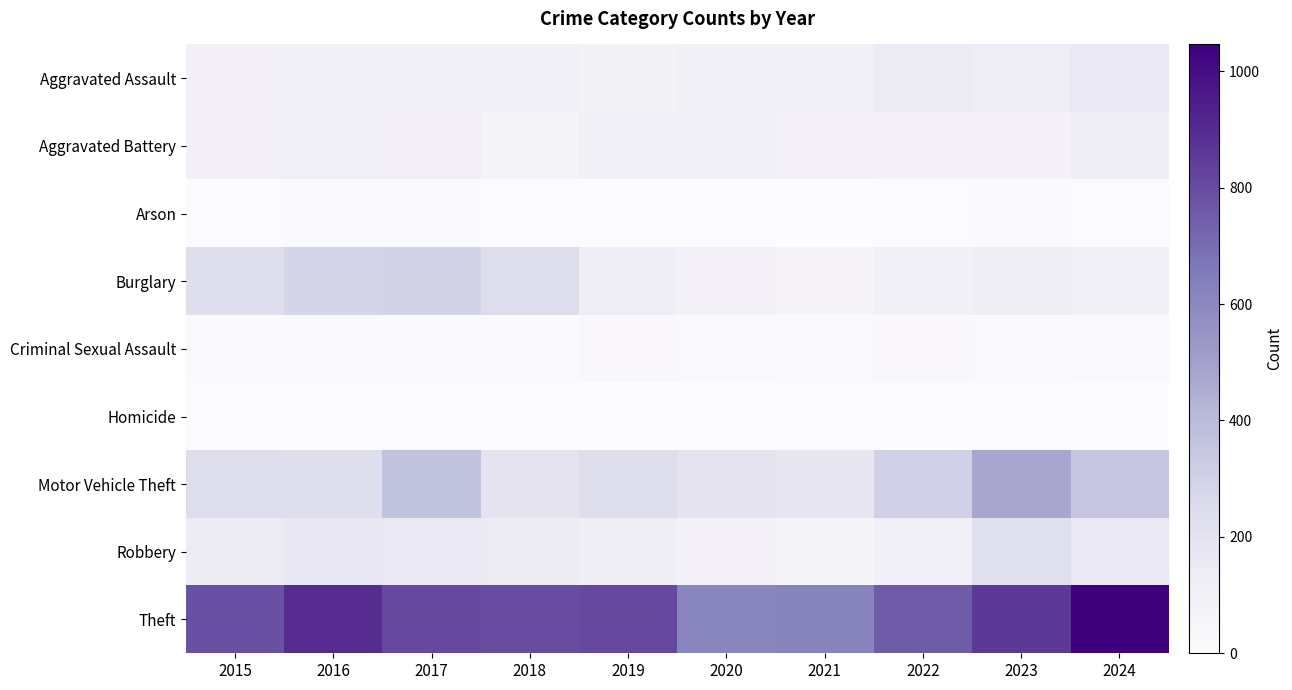

What is the maximum value shown in the chart?

1046